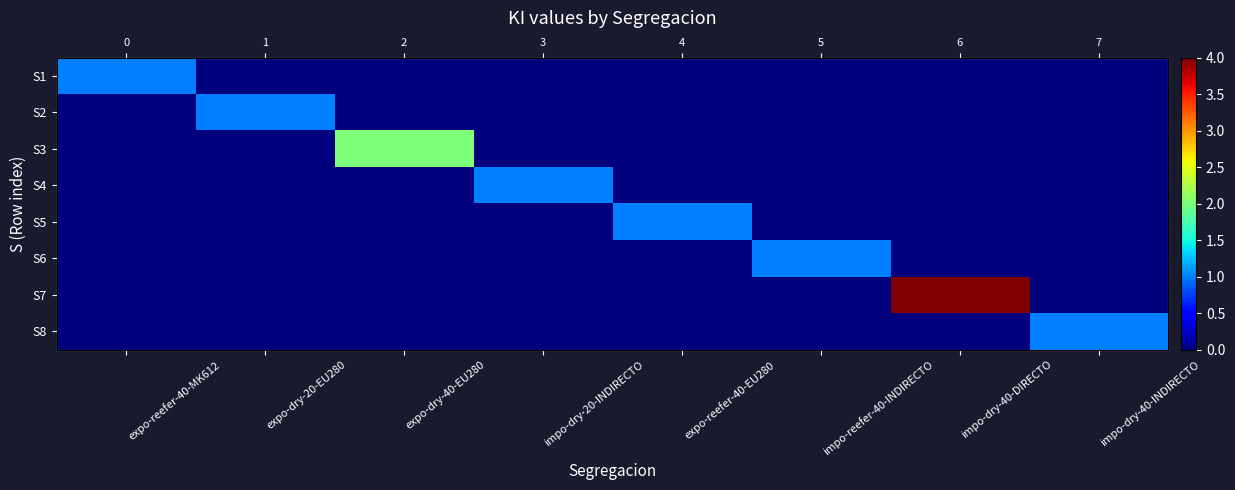

Is it true that S4 equals 0 at expo-dry-20-EU280?

True